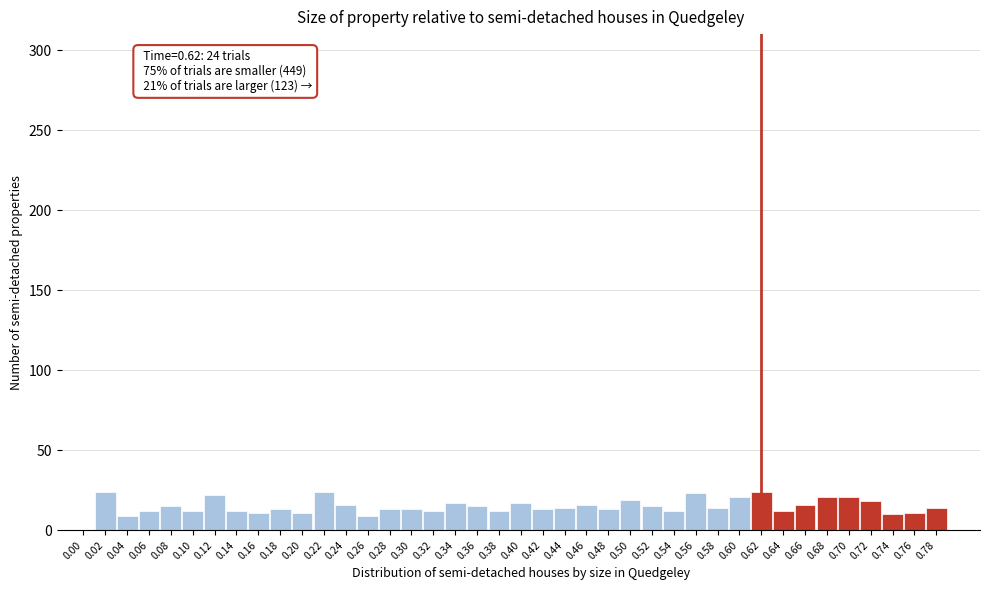

Approximately how many times larger is the value at 0.70 compared to 0.24?

1.3